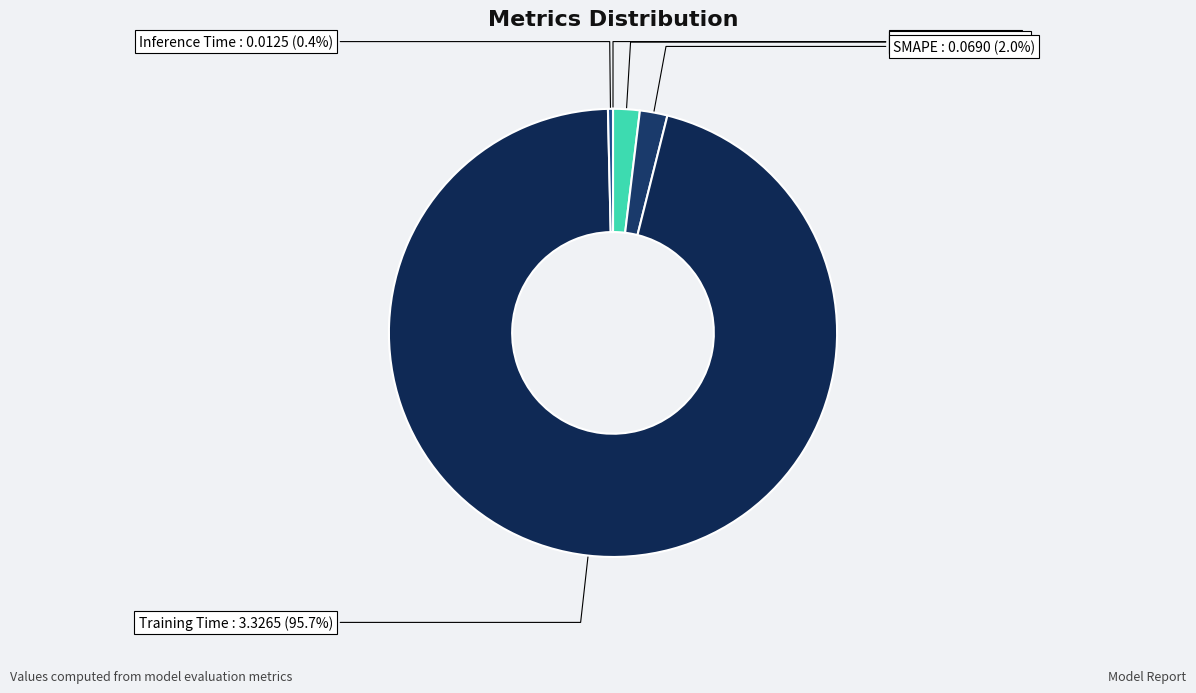

Which slice is the largest?

Training Time